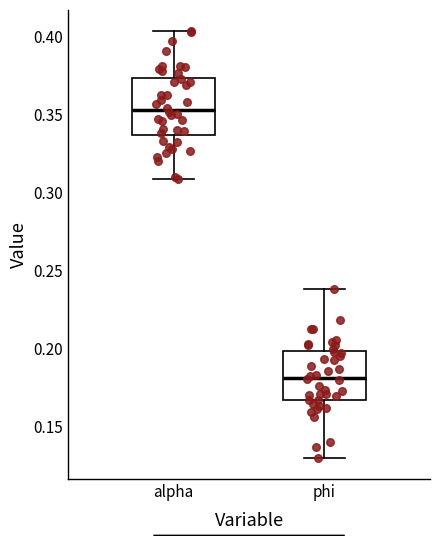

Reading left to right, read every box against the y-axis: the position of its median line, the range the box covers, and the ends of its whiskers. The values are not printed on the chart, so give them approximately, as read against the axis.

alpha: median 0.355, box 0.335 to 0.375, whiskers 0.310 to 0.405
phi: median 0.180, box 0.165 to 0.200, whiskers 0.130 to 0.240